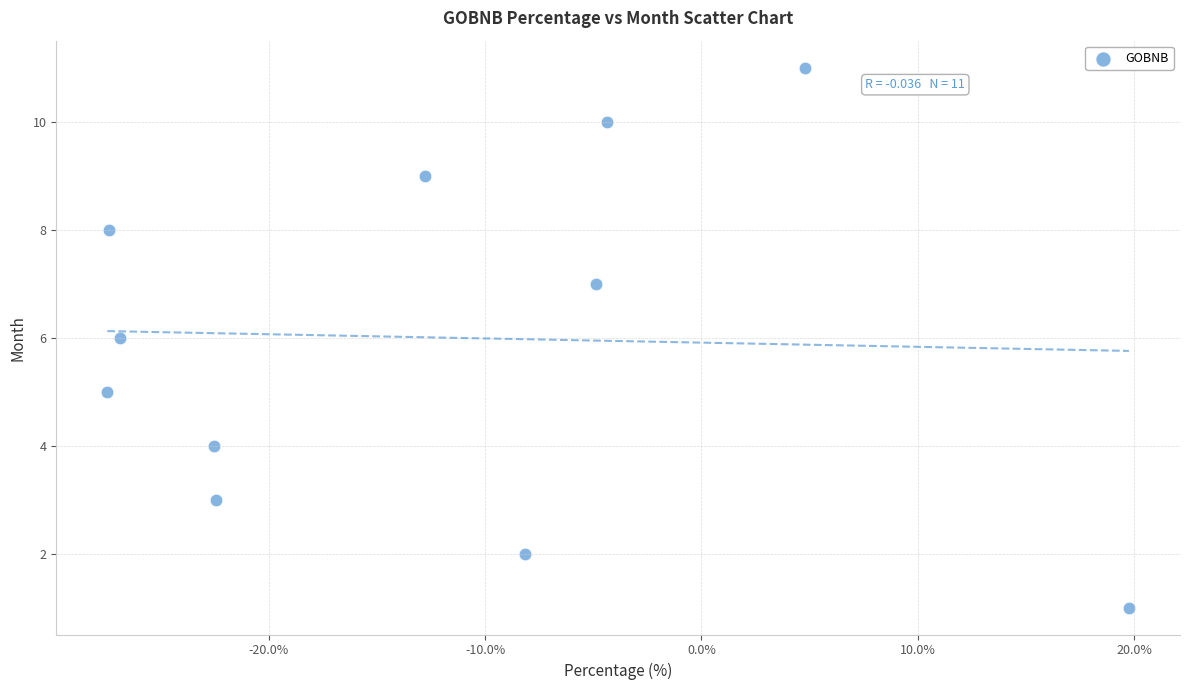

What is the range of Y values (max minus min)?

10